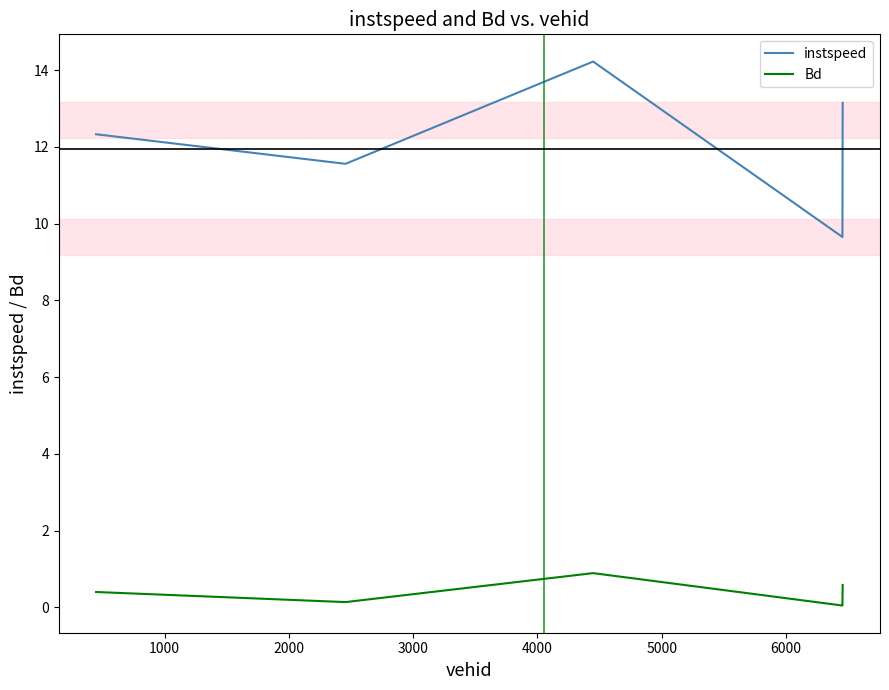

Rank the series by their maximum value, from highest to lowest.

instspeed, Bd